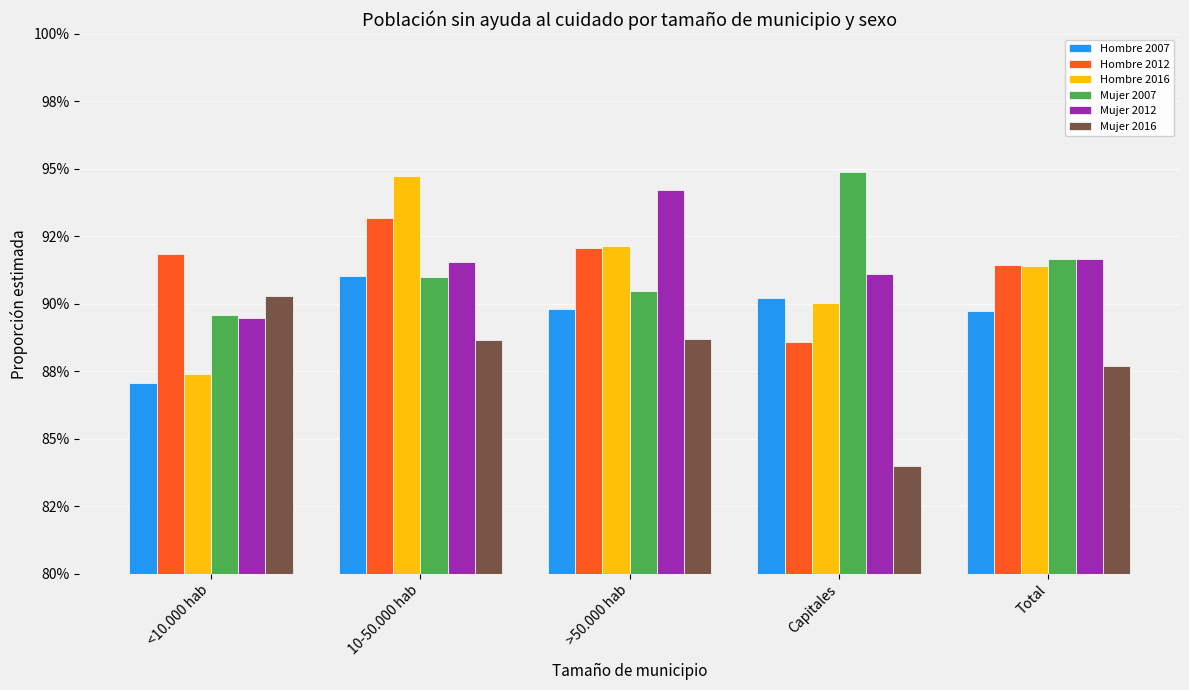

Does the chart contain any negative values?

No